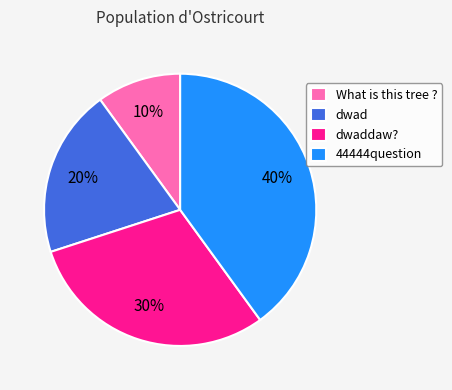

True or false: dwaddaw? accounts for 30% of the total.

True